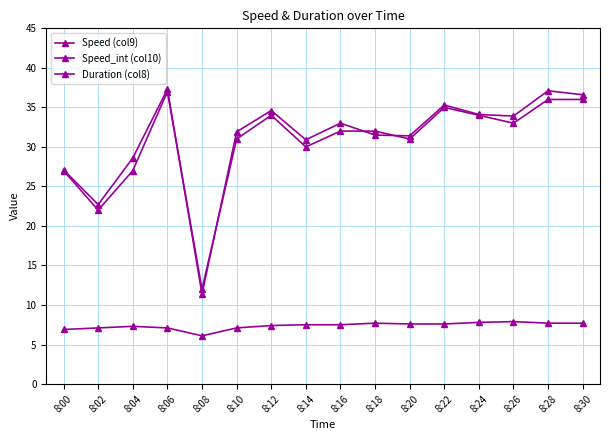

At which label does Duration (col8) reach its minimum?

8:08